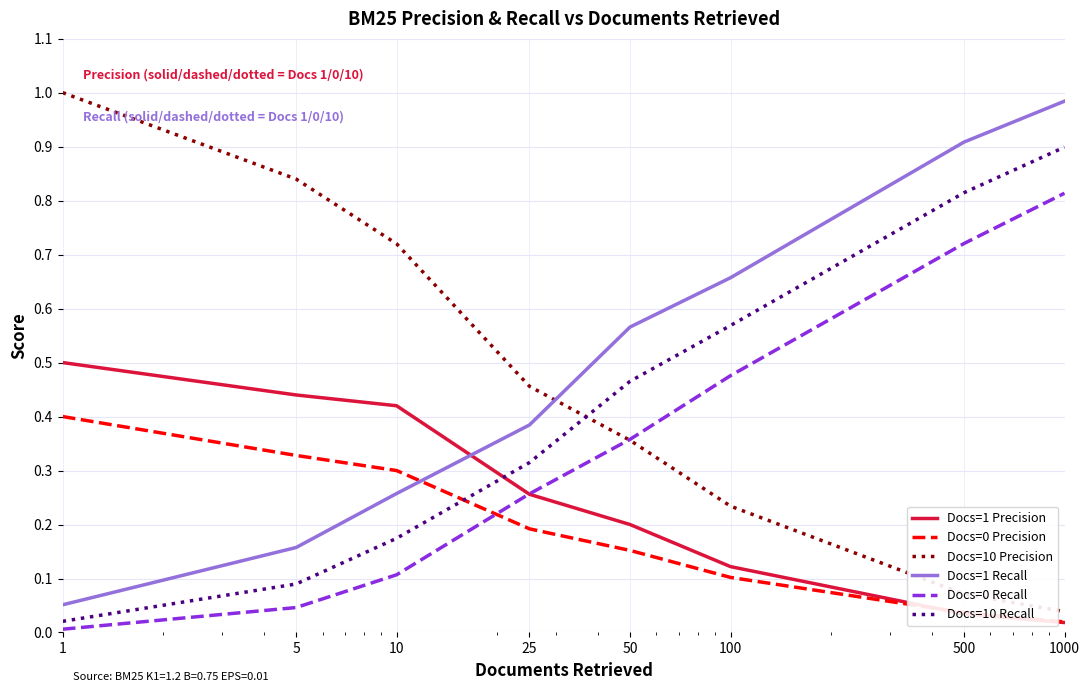

True or false: Docs=10 Precision and Docs=1 Precision cross at least once.

False